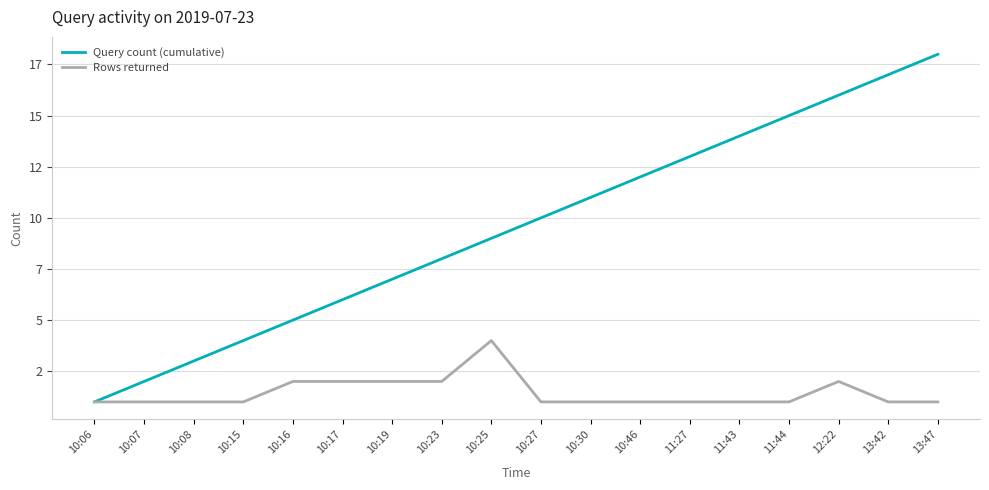

What are all the series names shown in the legend?

Query count (cumulative), Rows returned